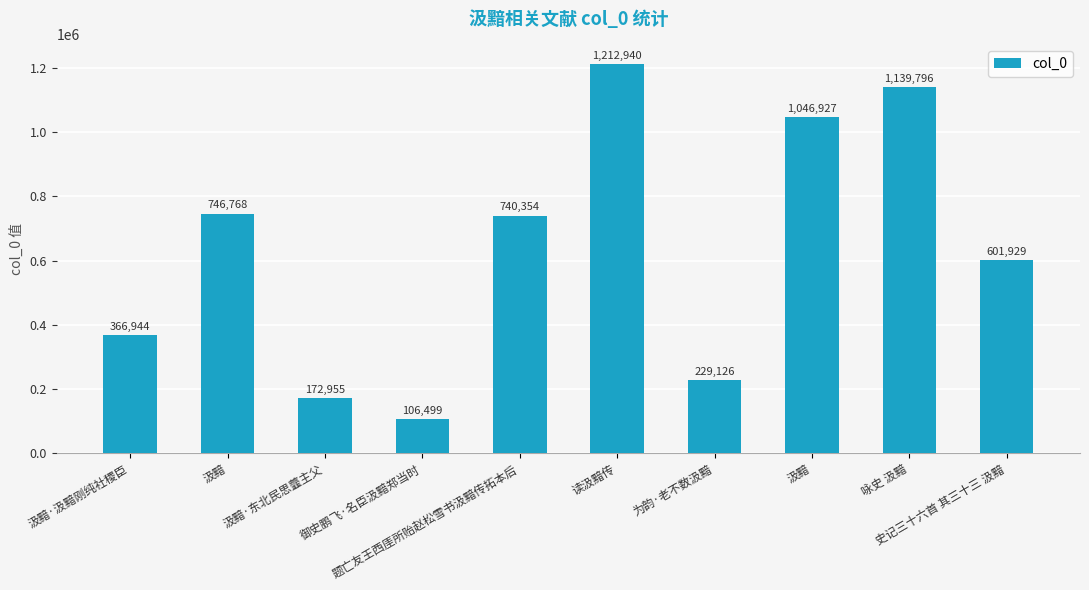

How many distinct data groups are displayed?

1